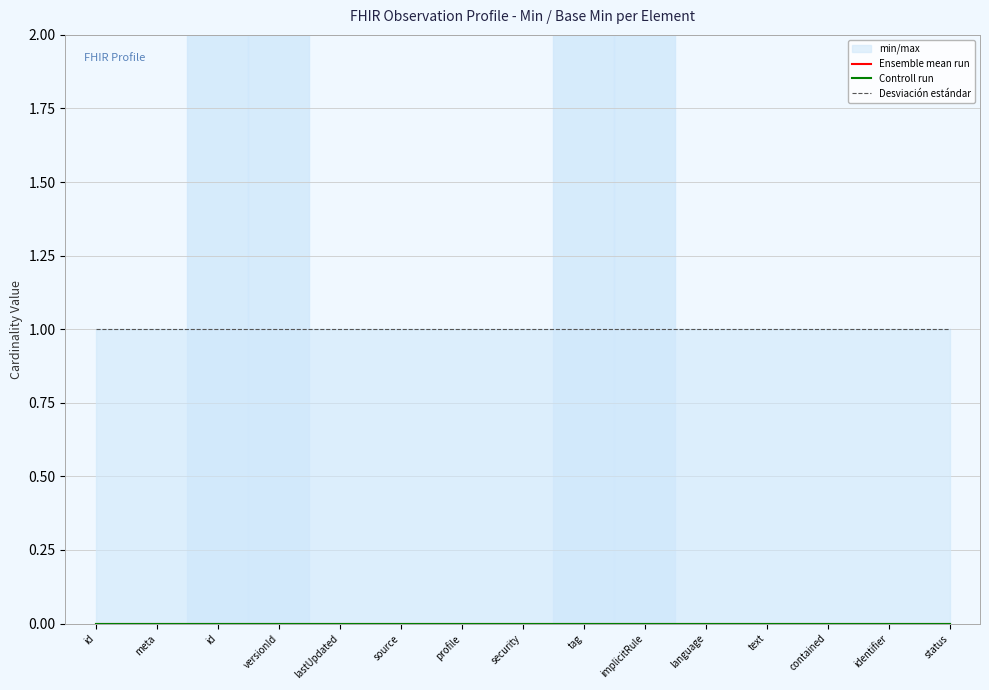

Reading left to right, extract all data points from this chart.

Ensemble mean run: id=0	meta=0	id=0	versionId=0	lastUpdated=0	source=0	profile=0	security=0	tag=0	implicitRule=0	language=0	text=0	contained=0	identifier=0	status=0
Controll run: id=0	meta=0	id=0	versionId=0	lastUpdated=0	source=0	profile=0	security=0	tag=0	implicitRule=0	language=0	text=0	contained=0	identifier=0	status=0
Desviación estándar: id=1	meta=1	id=1	versionId=1	lastUpdated=1	source=1	profile=1	security=1	tag=1	implicitRule=1	language=1	text=1	contained=1	identifier=1	status=1